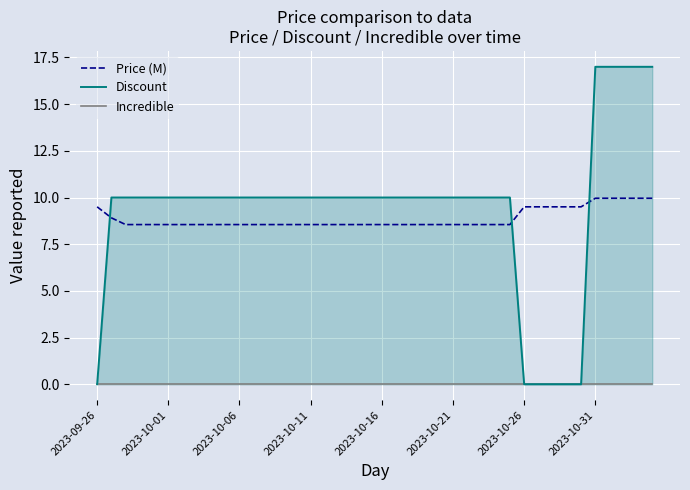

Is this an area chart (filled region under the line)?

No